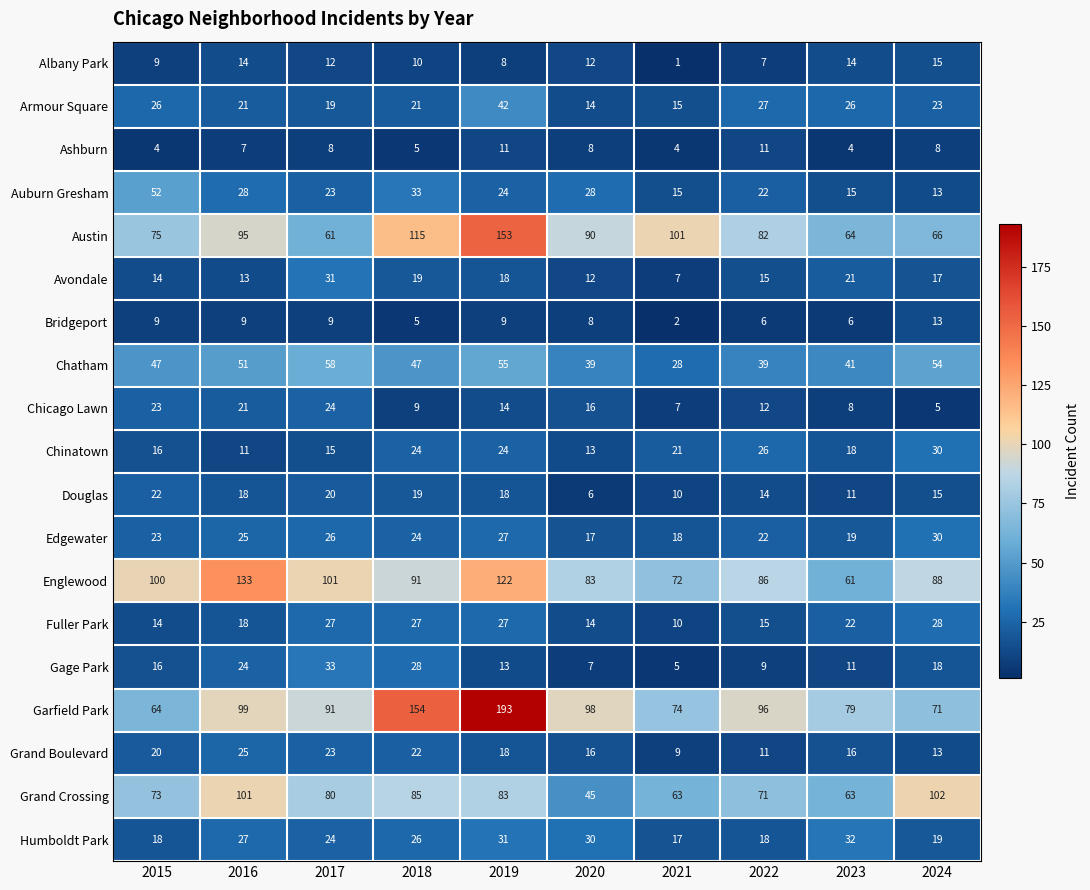

Which series changed the most between 2016 and 2021?

Englewood